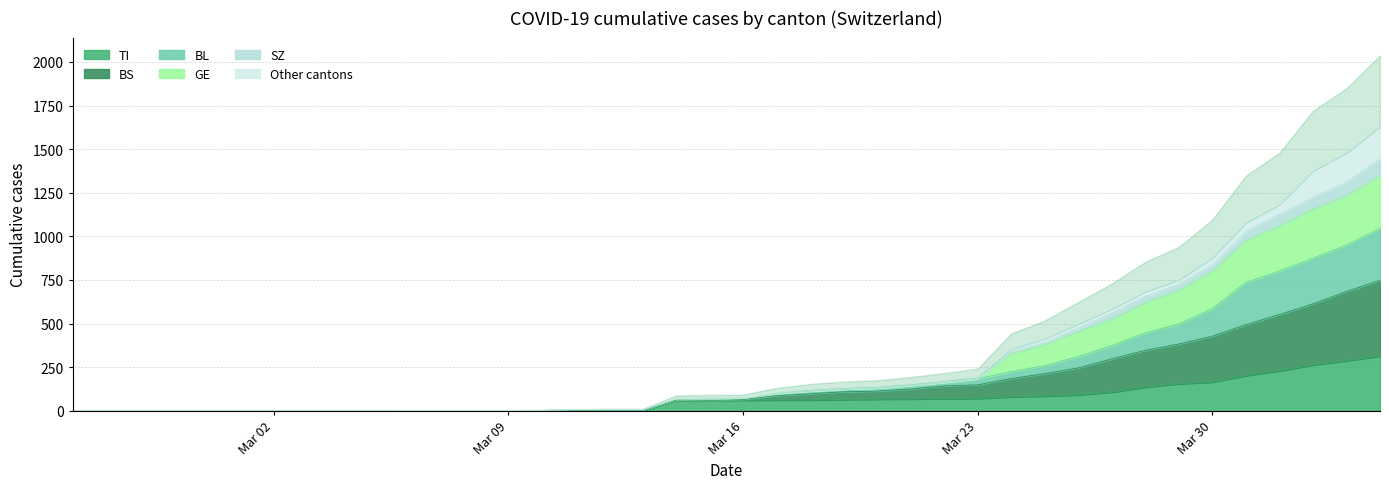

What is the difference between the maximum and minimum values in the BS series?

1351